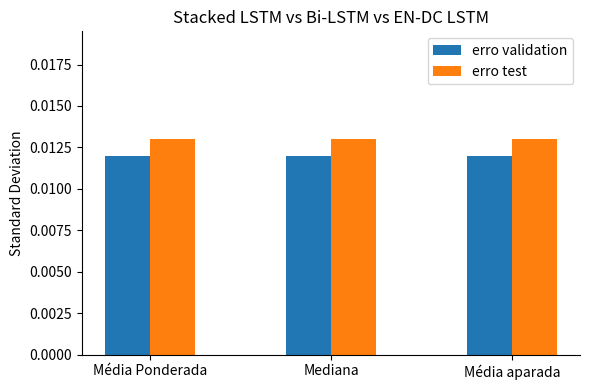

At Média aparada, list the series in order from largest to smallest.

erro test, erro validation